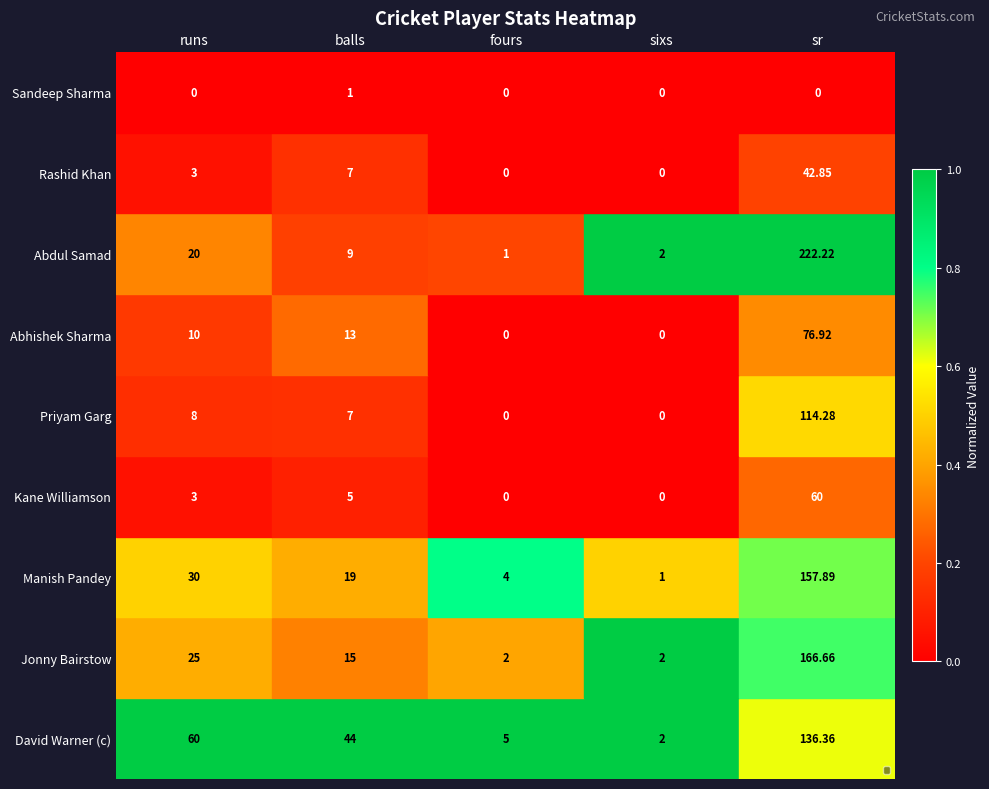

At which label does David Warner (c) first exceed 44?

runs